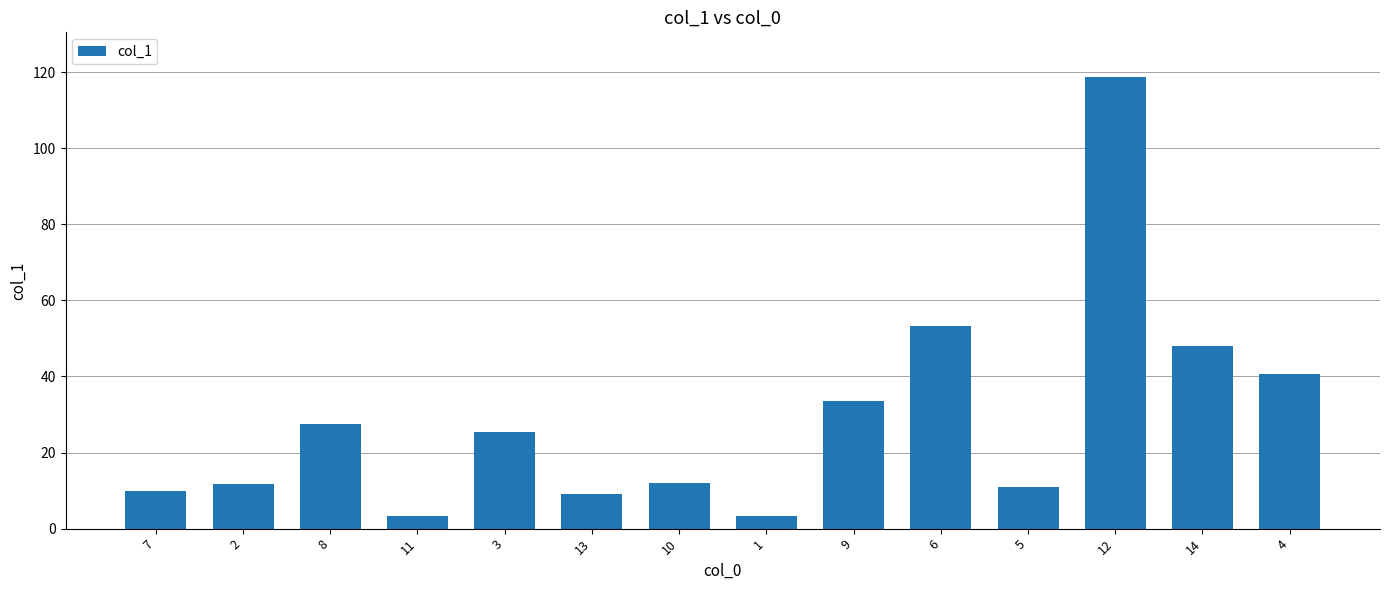

What is the label of the 12th bar from the right?

8